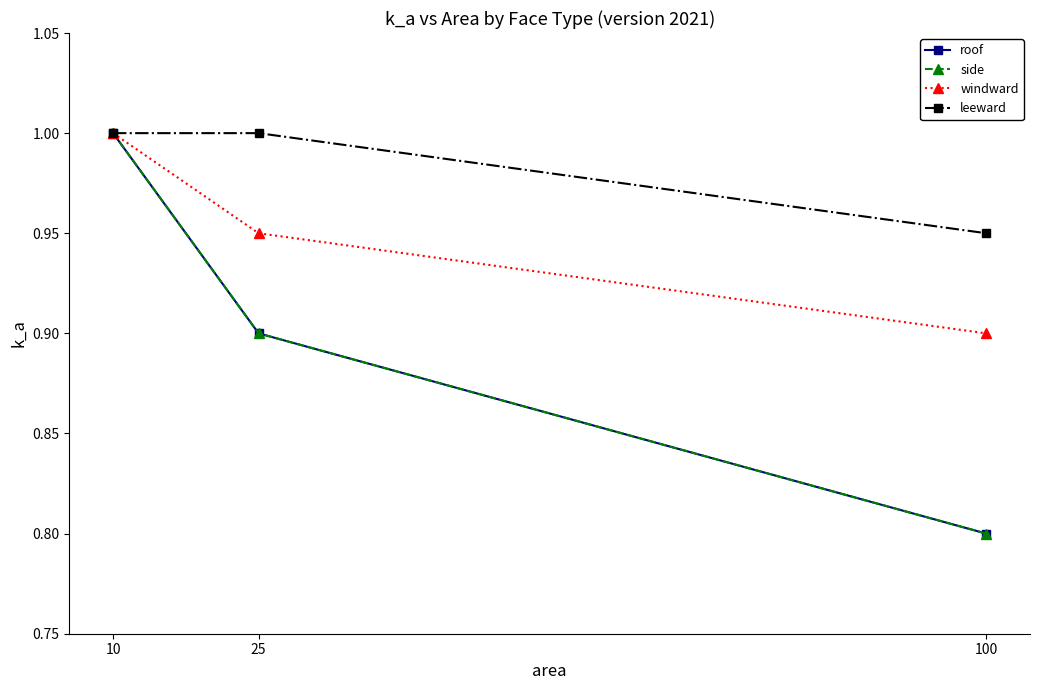

Does the chart have visible grid lines?

No